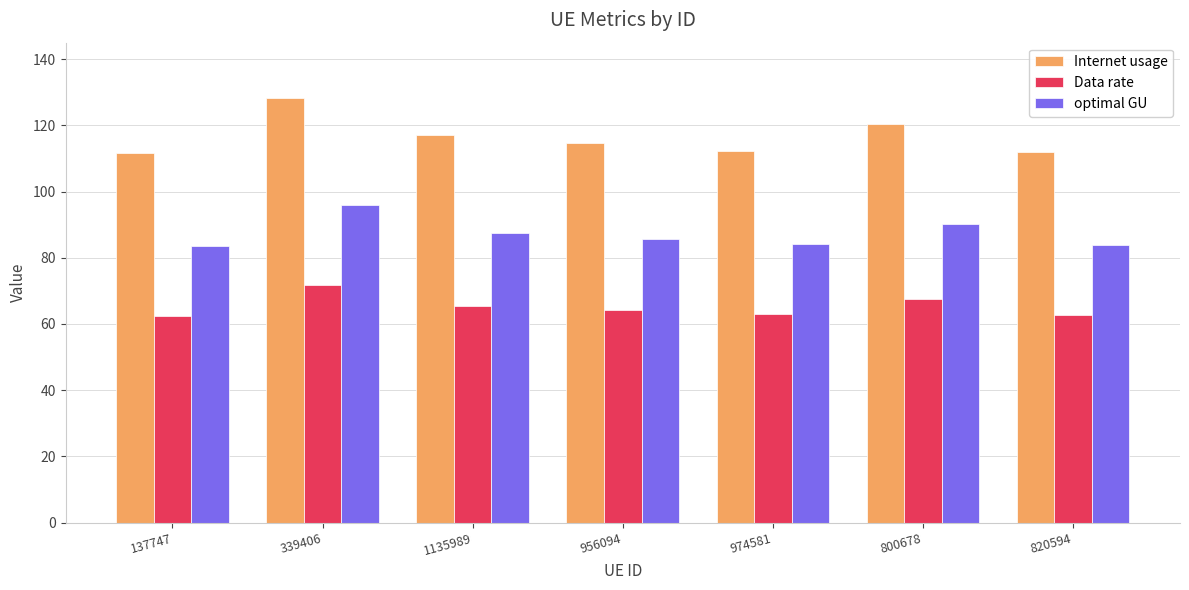

What is the total value across all series at 1135989?

270.1